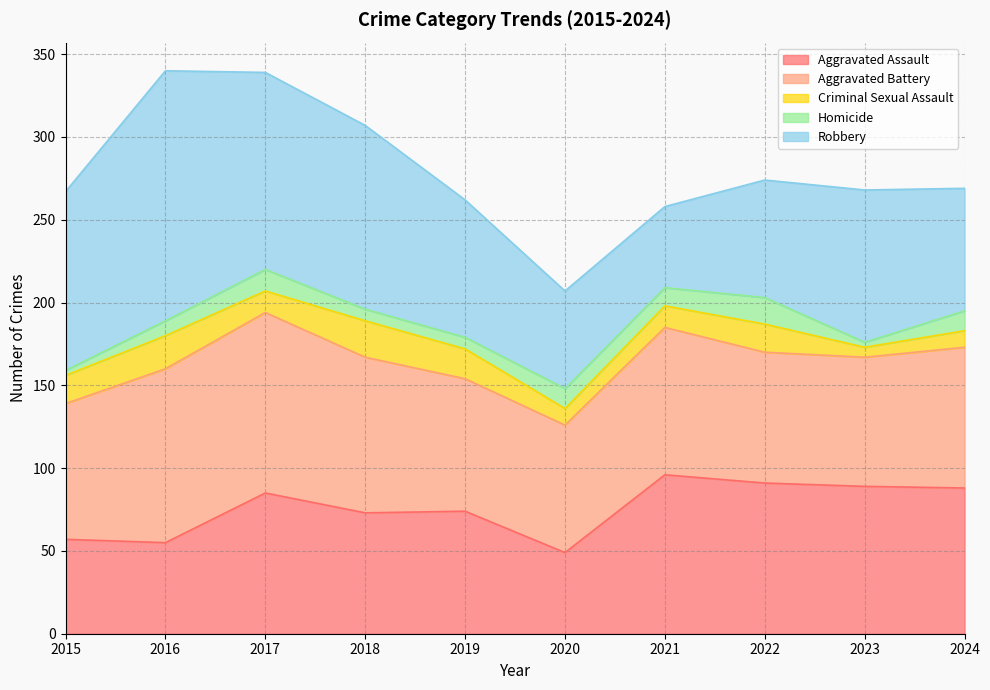

What is the value of the Criminal Sexual Assault point at the 7th from the left?

13